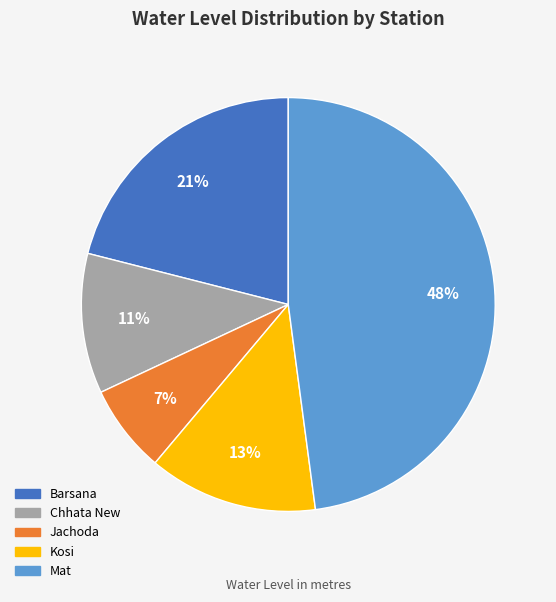

Is it true that Kosi is 20% of the pie?

False